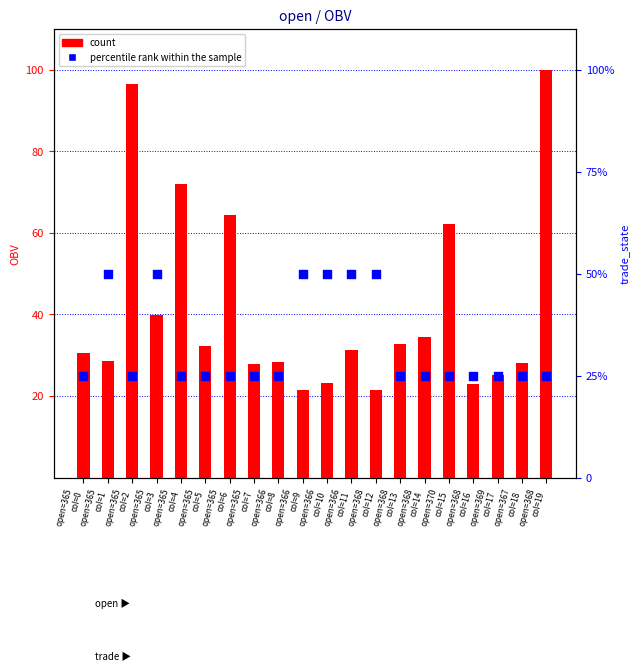

What are all the series names shown in the legend?

count, percentile rank within the sample